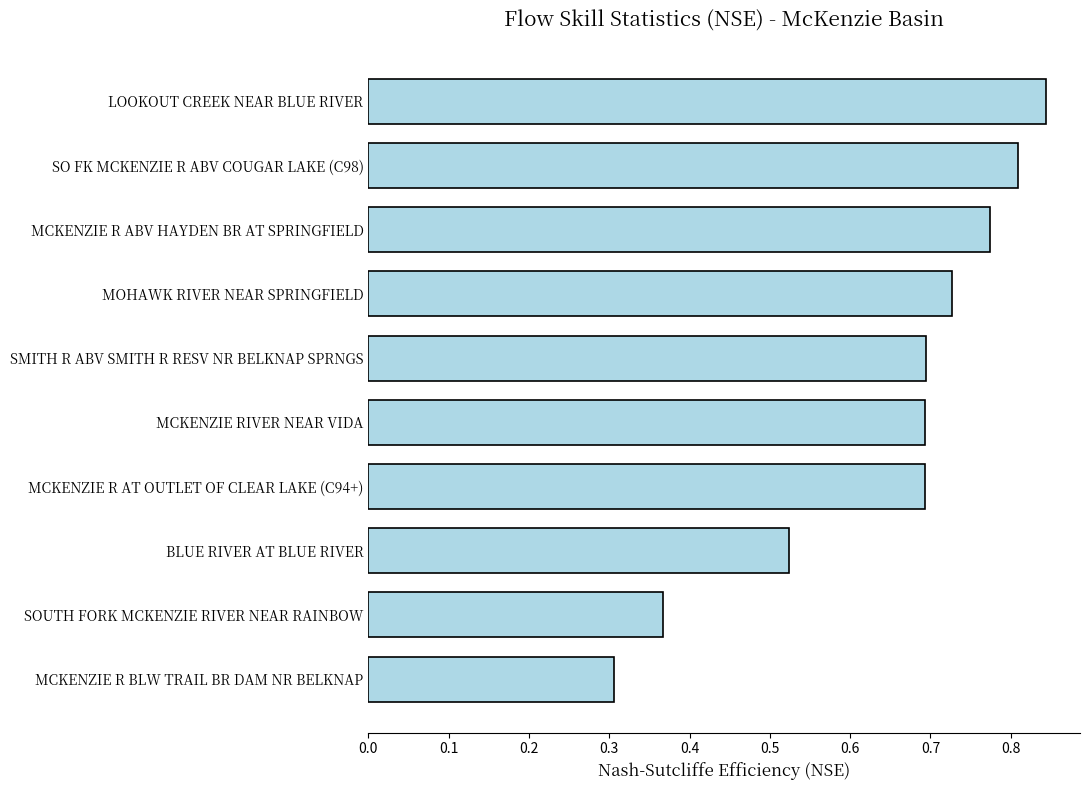

The value at MOHAWK RIVER NEAR SPRINGFIELD is 1.2. True or false?

False